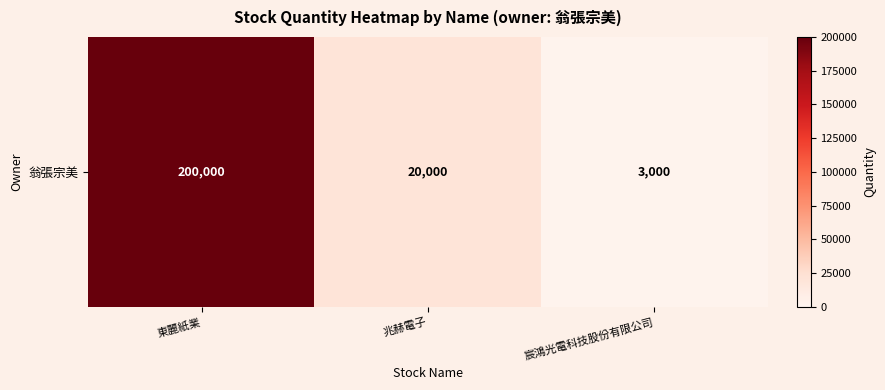

Approximately how many times larger is the value at 兆赫電子 compared to 宸鴻光電科技股份有限公司?

6.7